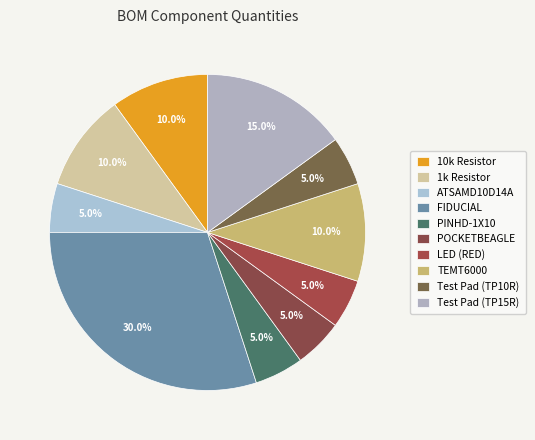

Do 10k Resistor and LED (RED) together represent more than half of the pie?

No